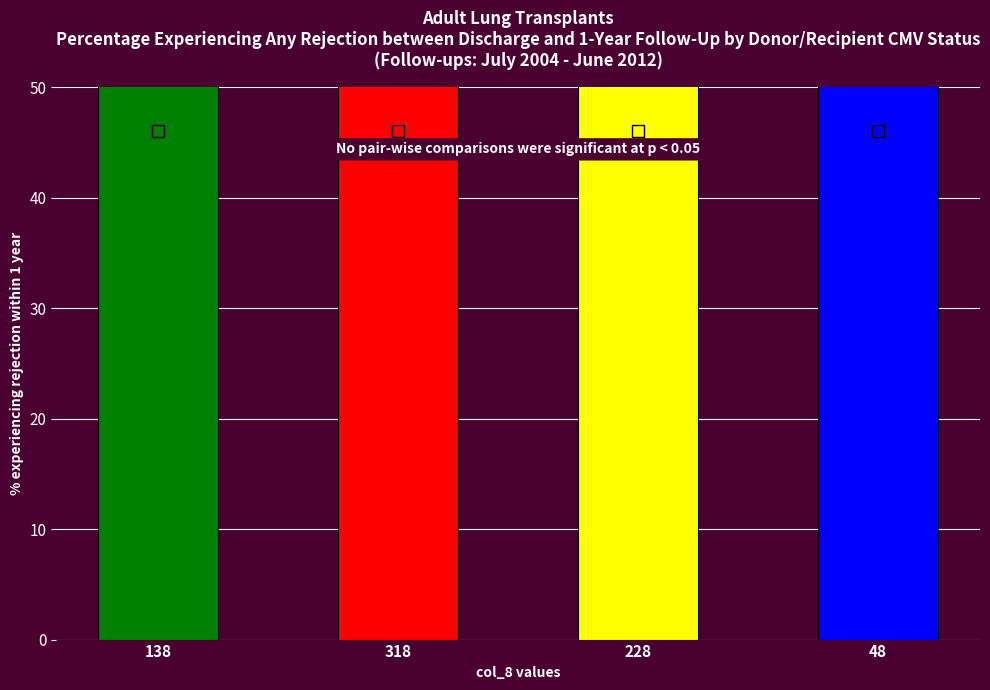

What position from the left is 138?

1